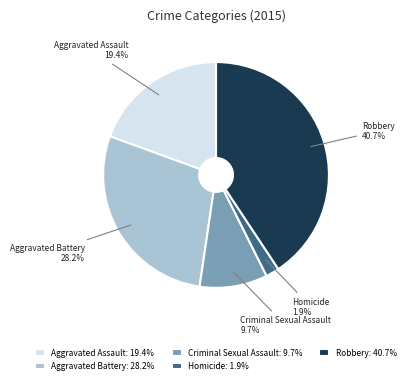

How many segments does this pie chart have?

5